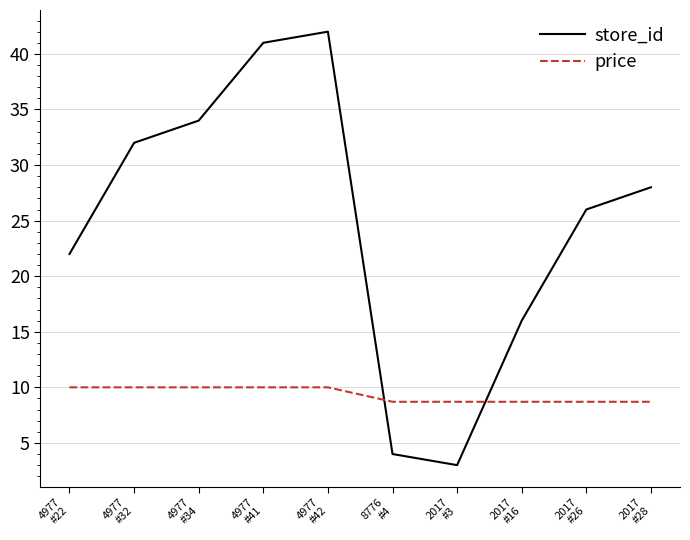

Reading left to right, extract all data points from this chart.

store_id: 22.0	32.0	34.0	41.0	42.0	4.0	3.0	16.0	26.0	28.0
price: 10.0	10.0	10.0	10.0	10.0	8.7	8.7	8.7	8.7	8.7